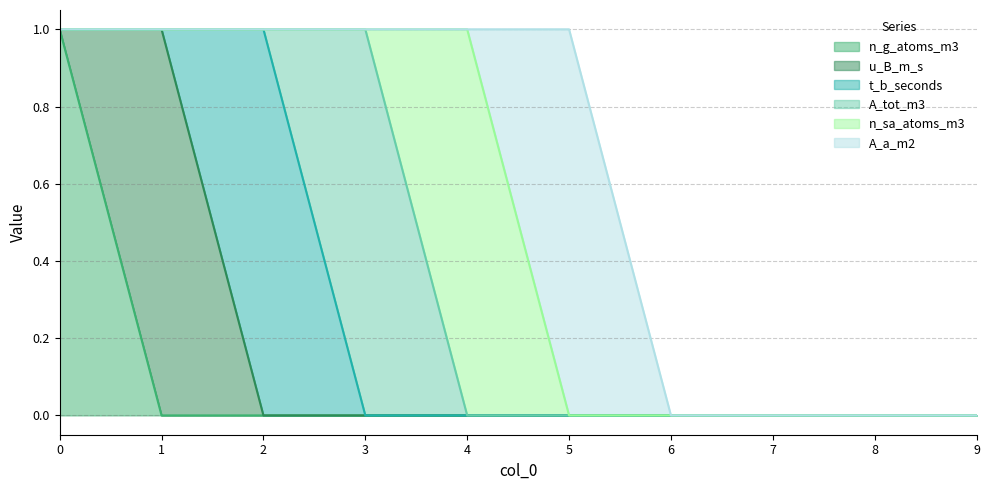

Rank the series at 0 from highest to lowest value.

n_g_atoms_m3, u_B_m_s, t_b_seconds, A_tot_m3, n_sa_atoms_m3, A_a_m2